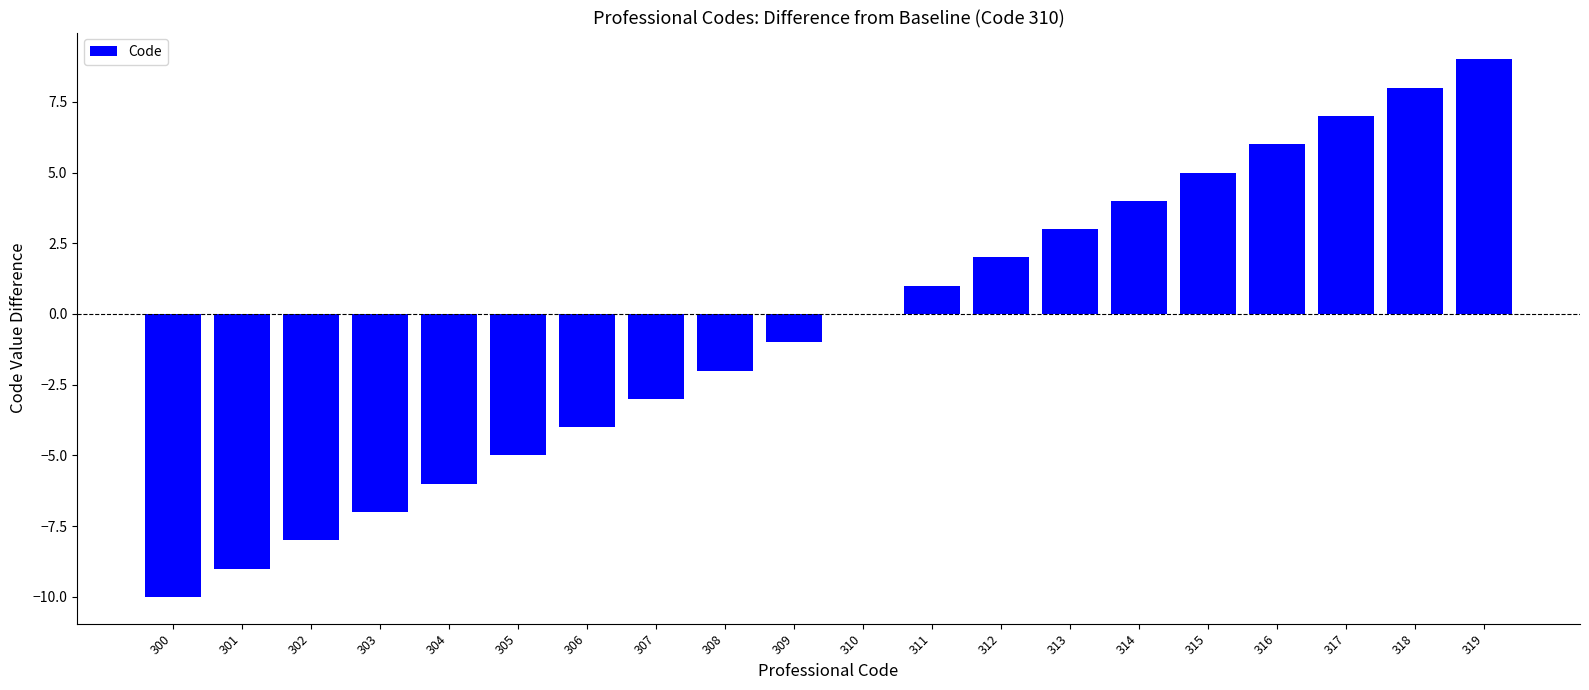

What is the greatest value displayed?

9